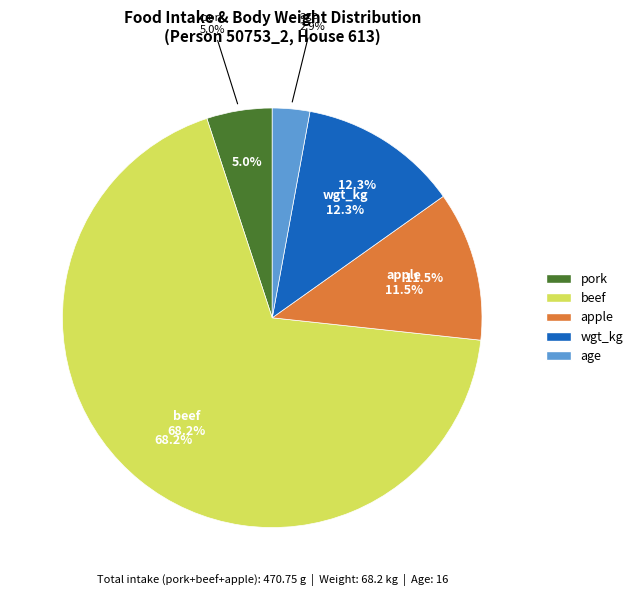

What percentage is NOT represented by beef?

31.8%